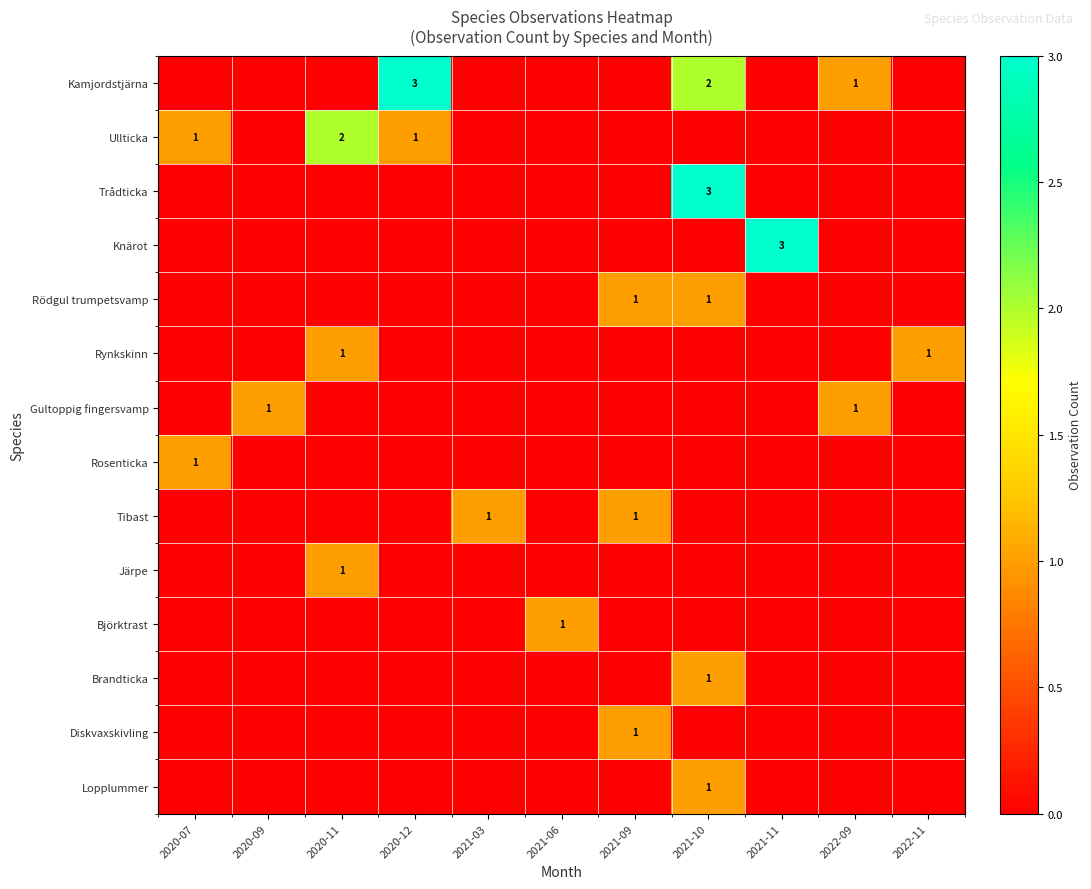

At which category is the sum across all series the highest?

2021-10